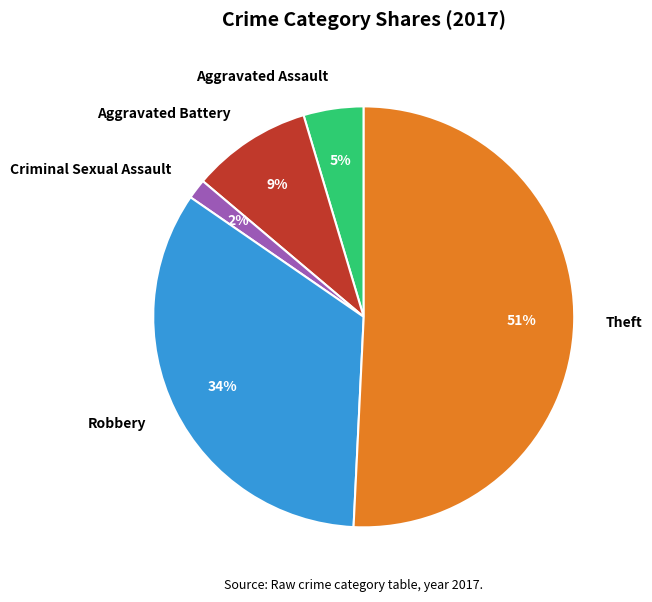

To the nearest percent, what is the average slice percentage?

20%